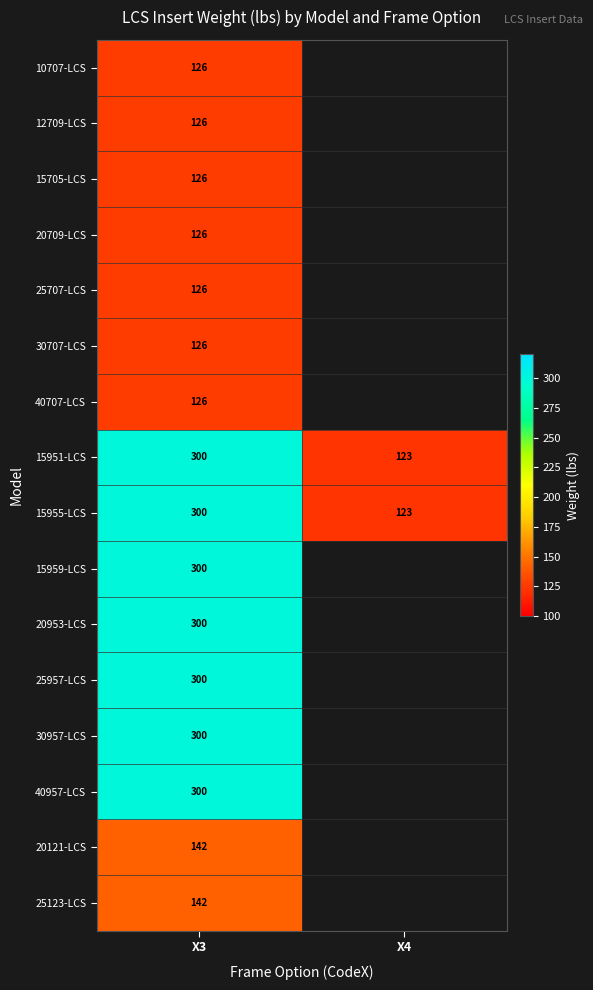

How many categories are shown in the chart?

2